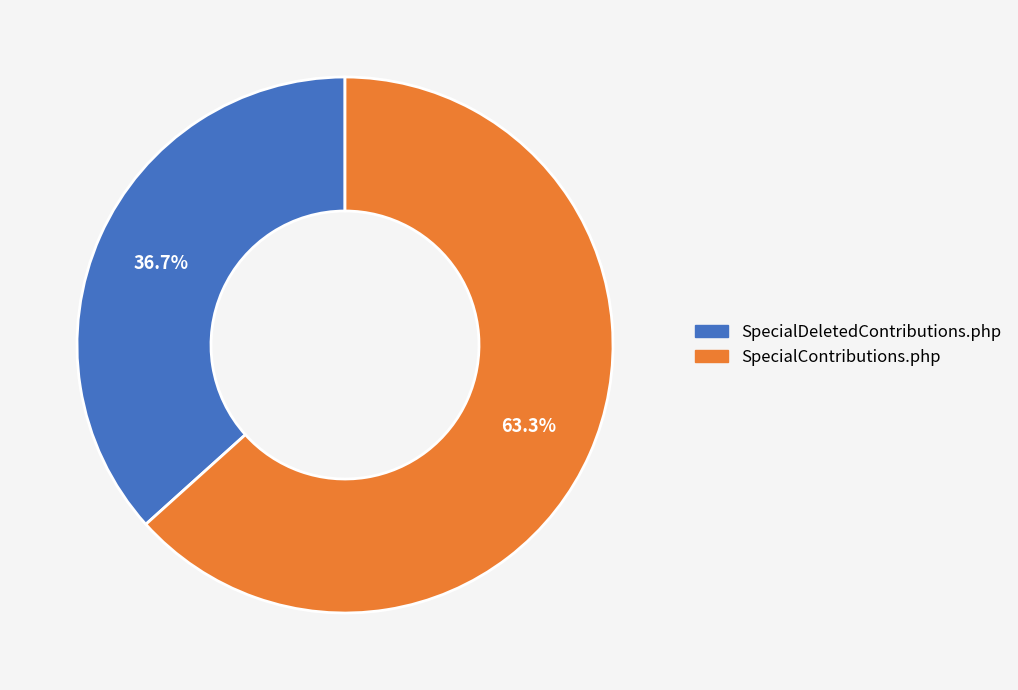

Which category has the biggest portion of the pie?

SpecialContributions.php